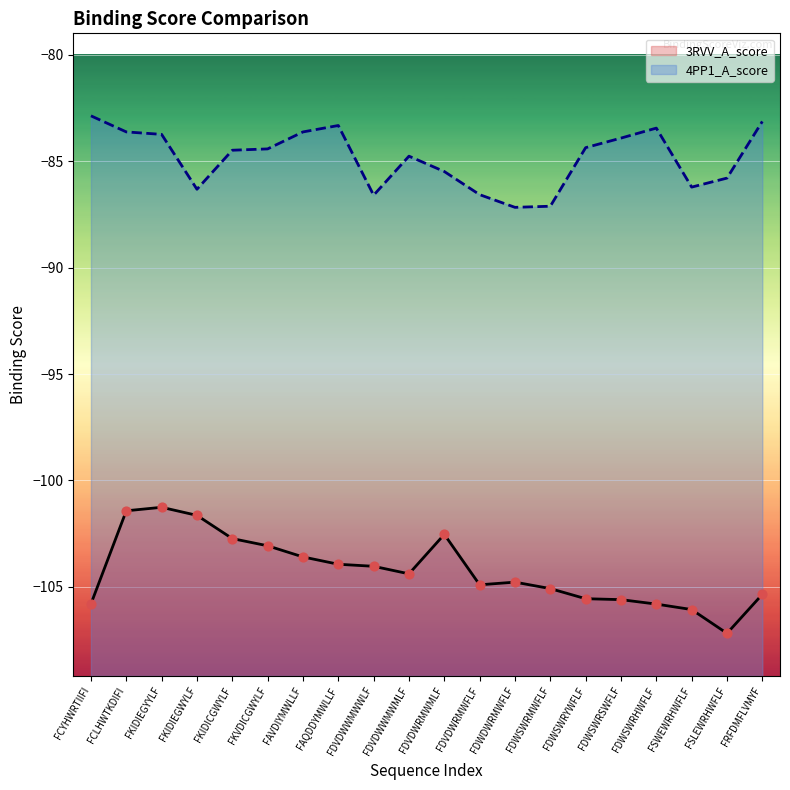

Is the value of 4PP1_A_score at FAQDDYMWLLF greater than the value of 3RVV_A_score at FDVDWWMWMLF?

Yes